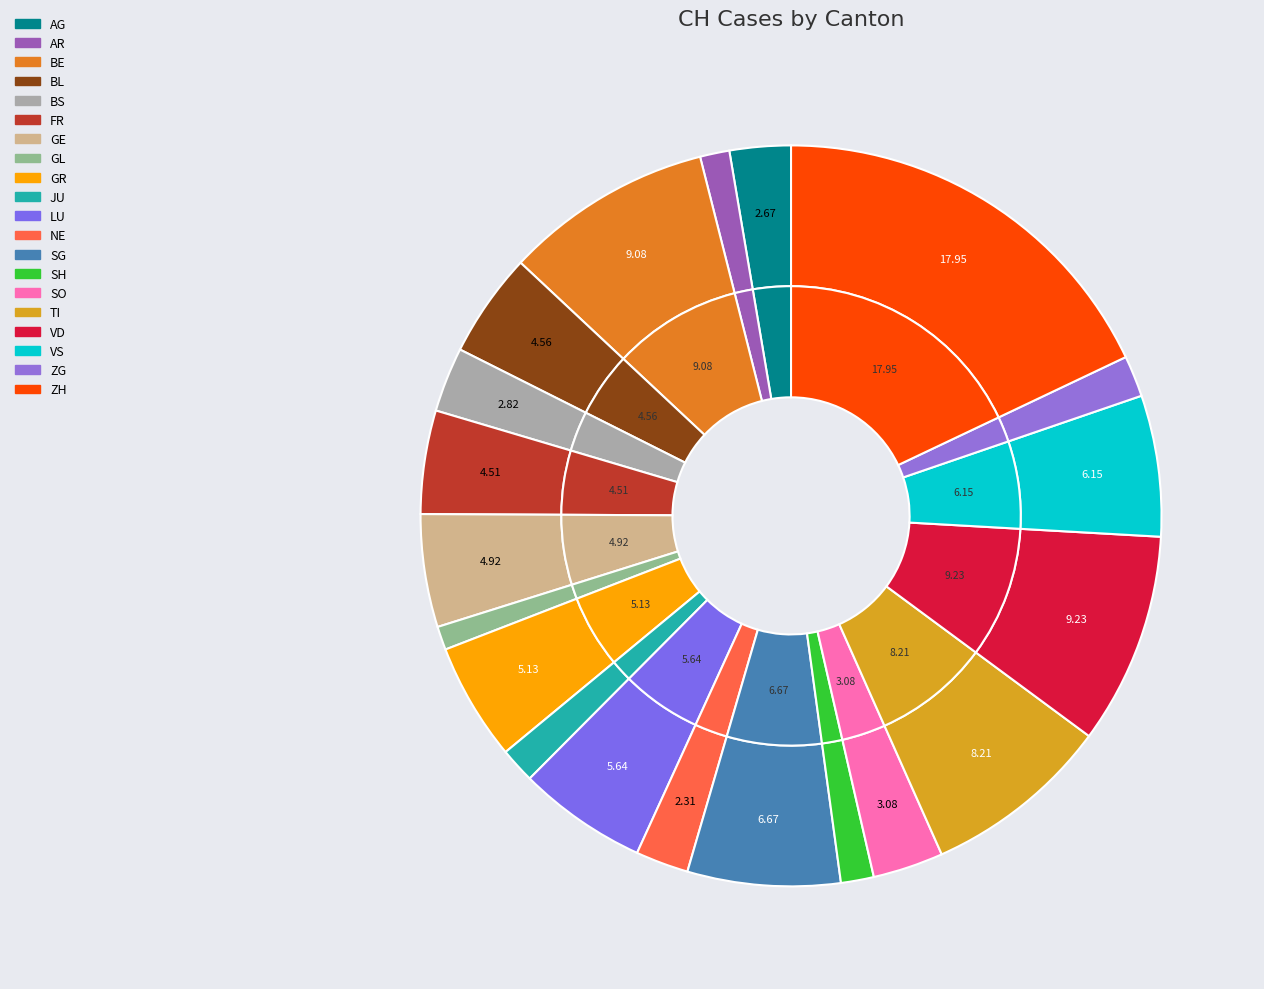

What percentage is the ZH slice, to the nearest percent?

18%